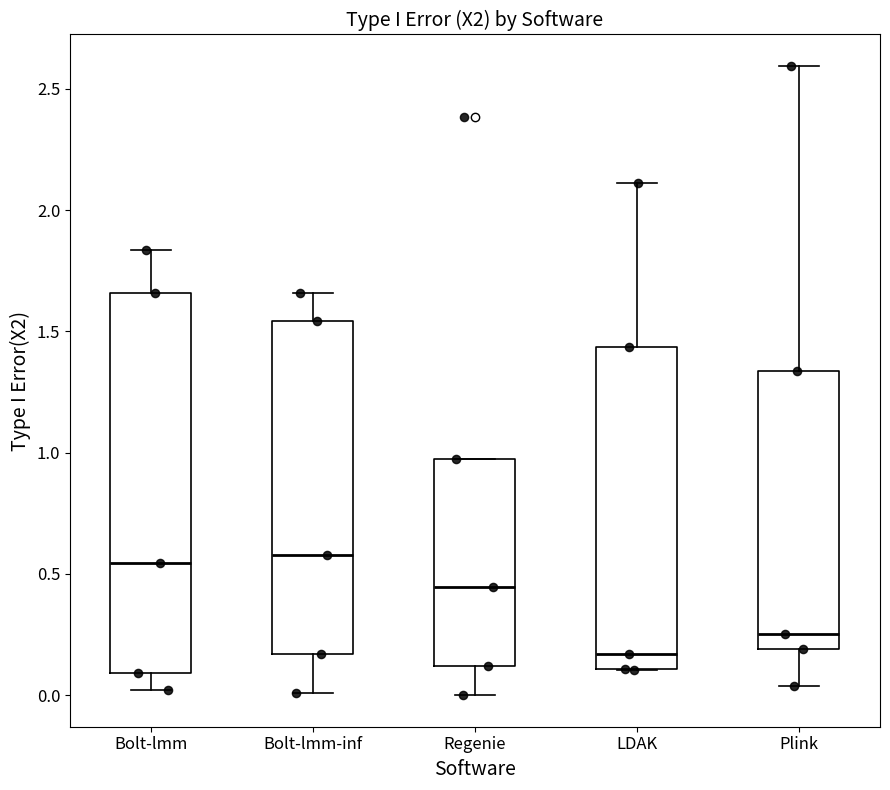

Where is the upper edge of the box for Bolt-lmm-inf on the y-axis? The values are not printed on the chart, so give them approximately, as read against the axis.

1.55